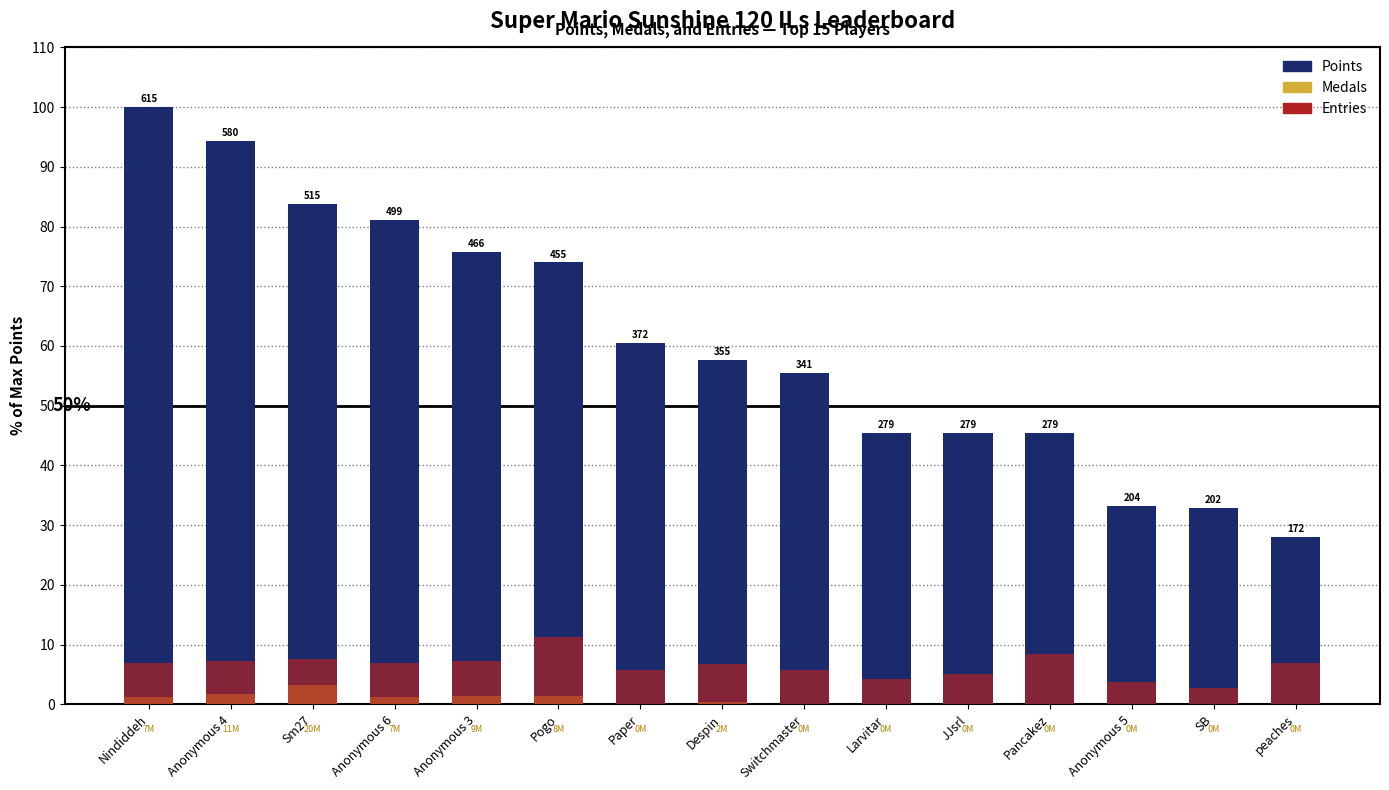

What is the total value across all series at Nindiddeh?

108.0